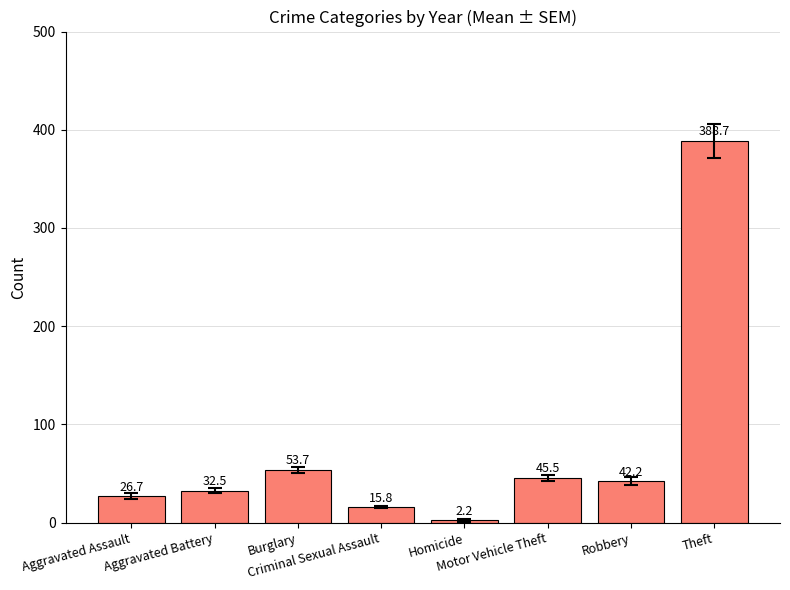

What position from the right is Aggravated Assault?

8